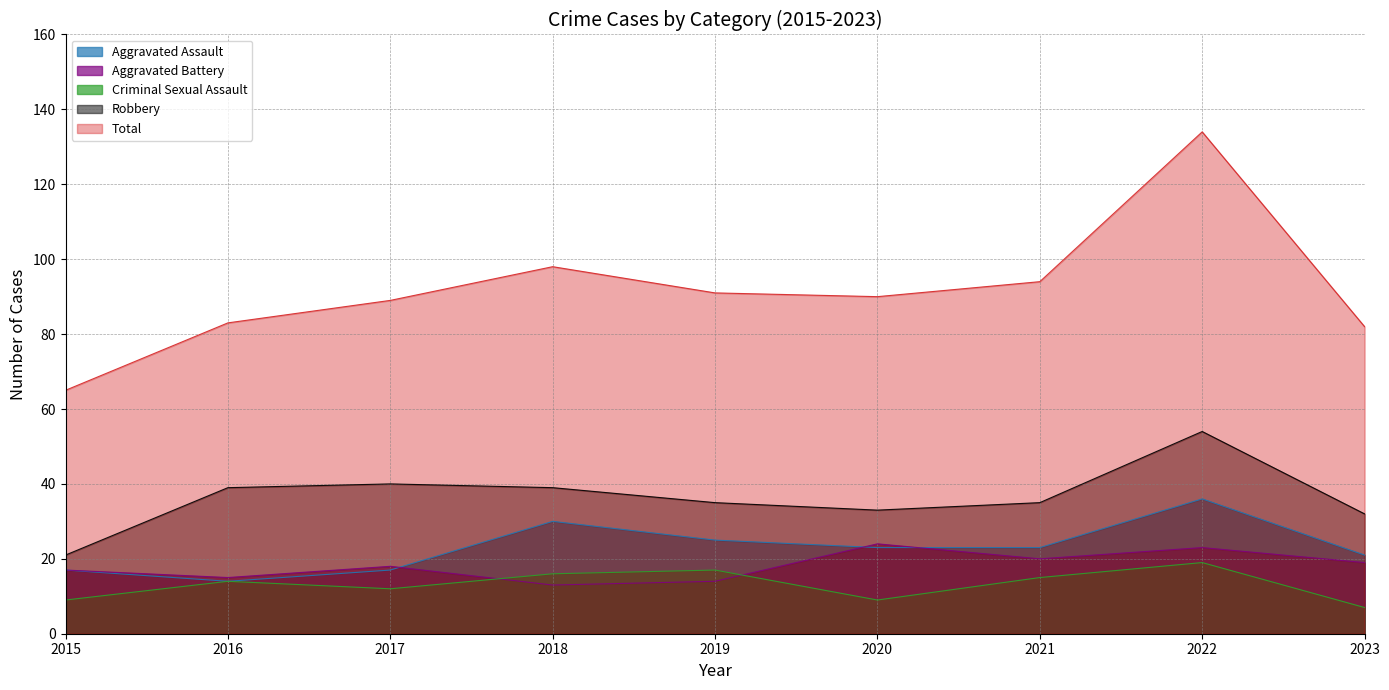

The Robbery series shows 60 at 2021. True or false?

False